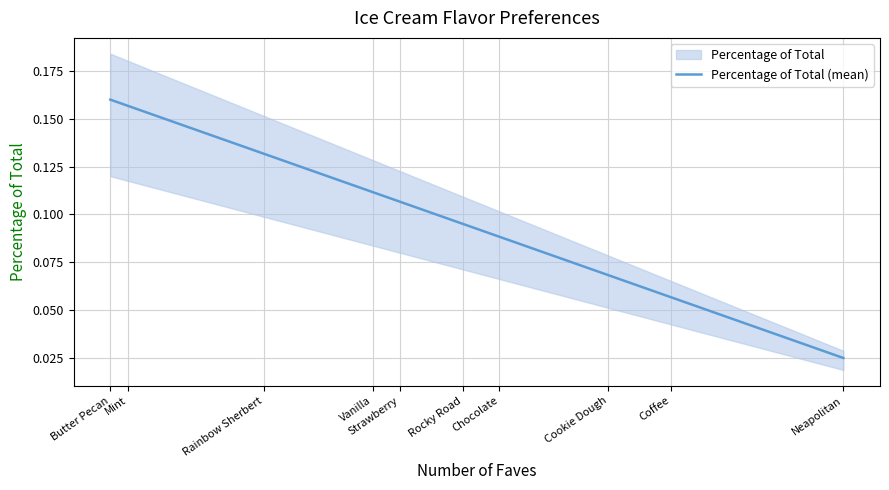

What is the label of the 9th point from the right?

Mint